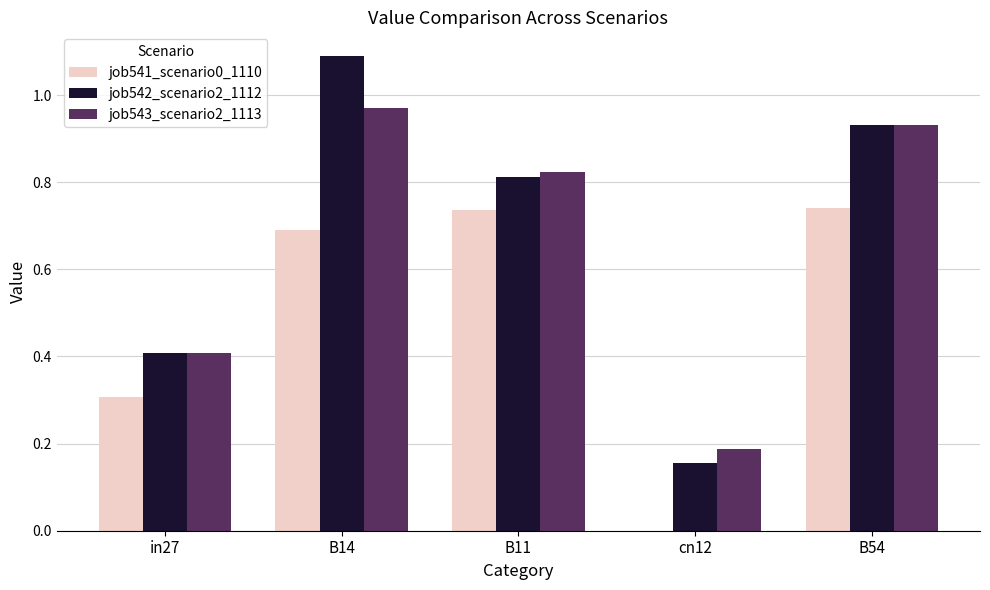

Which category has the highest value in the job543_scenario2_1113 series?

B14